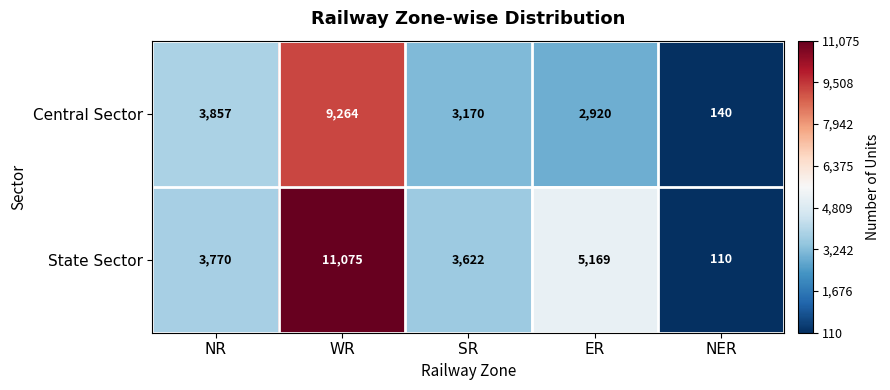

What is the difference between the highest and lowest values at ER?

2249